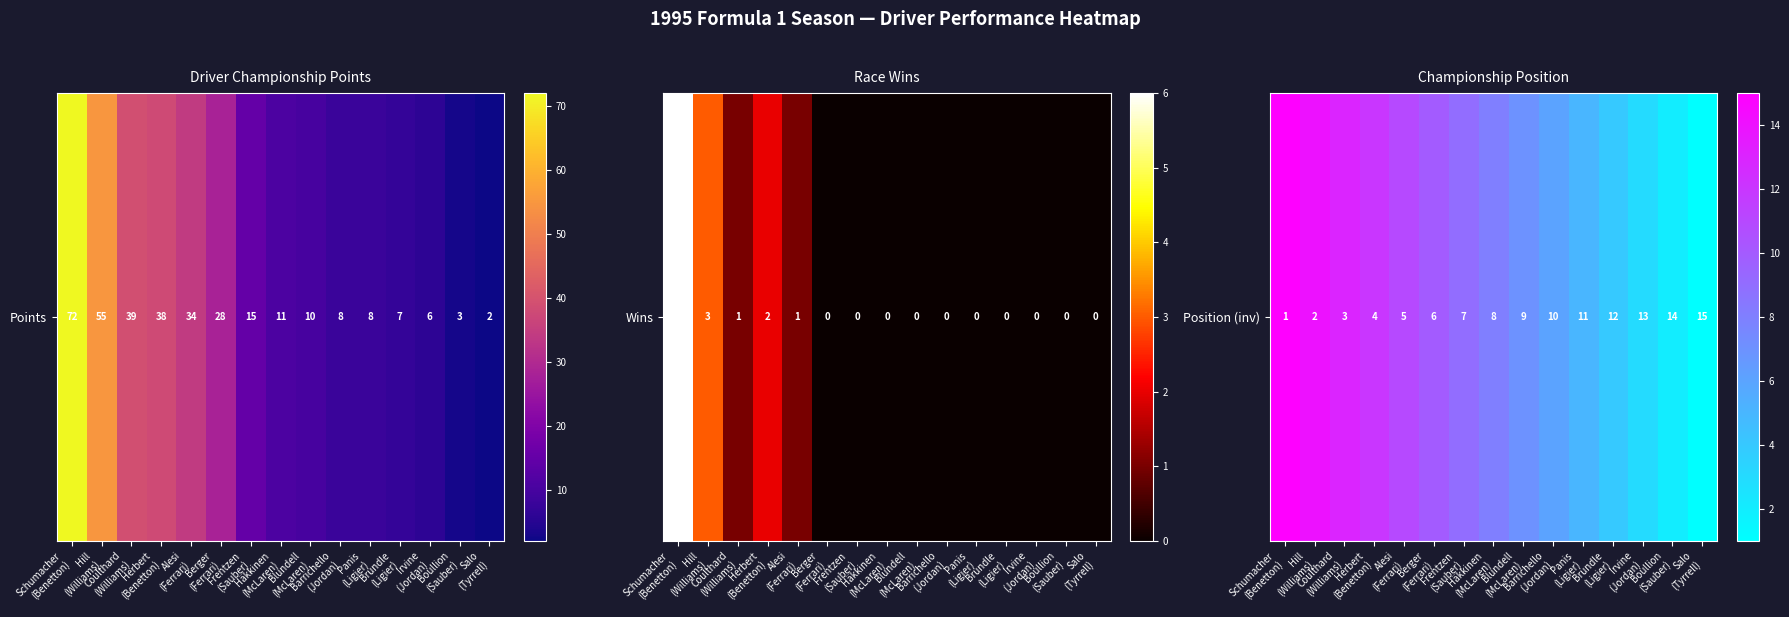

How many series are shown in this chart?

1